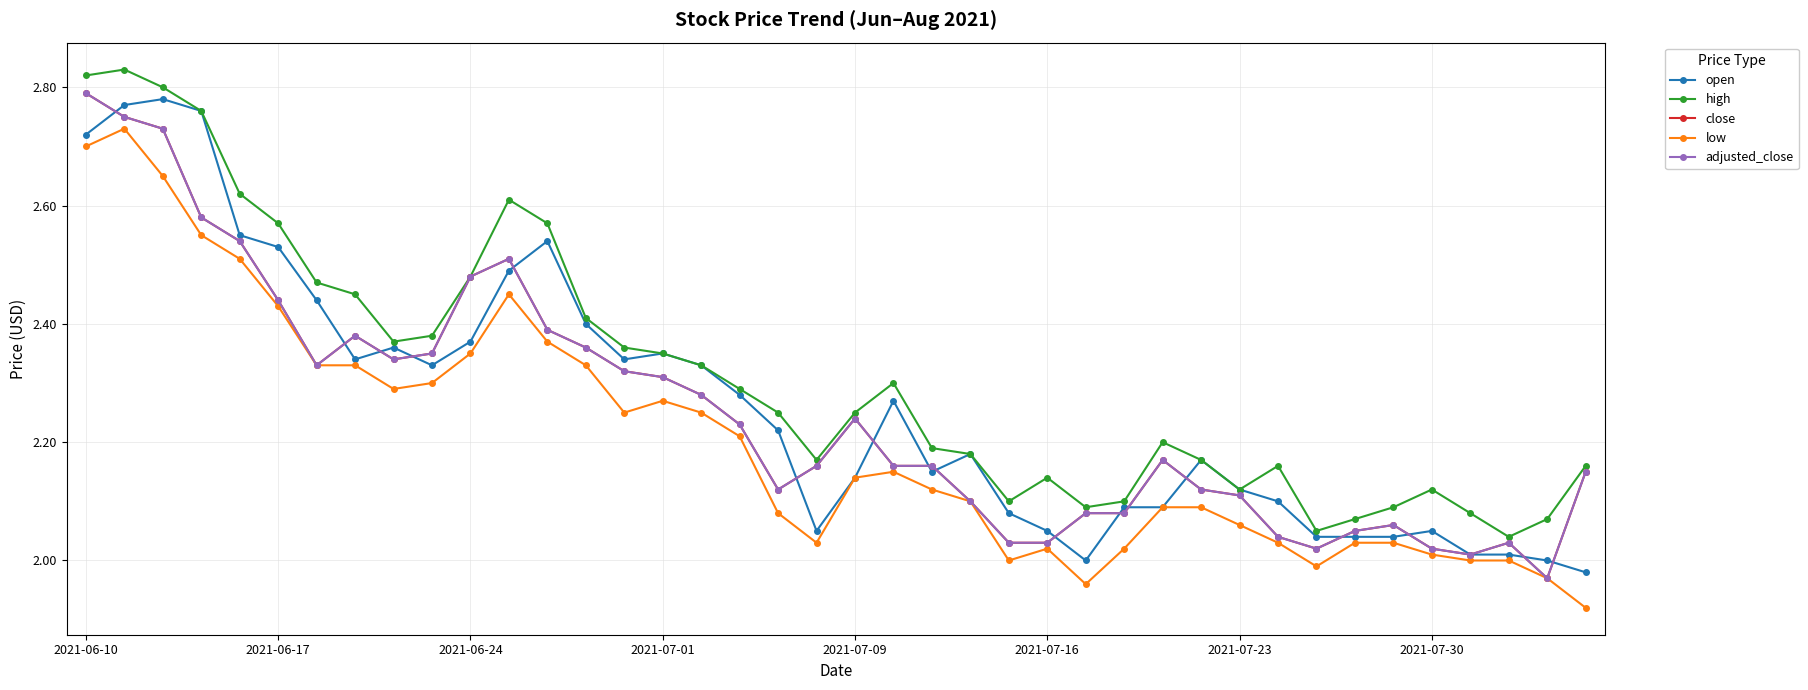

What is the minimum value for adjusted_close?

2.0